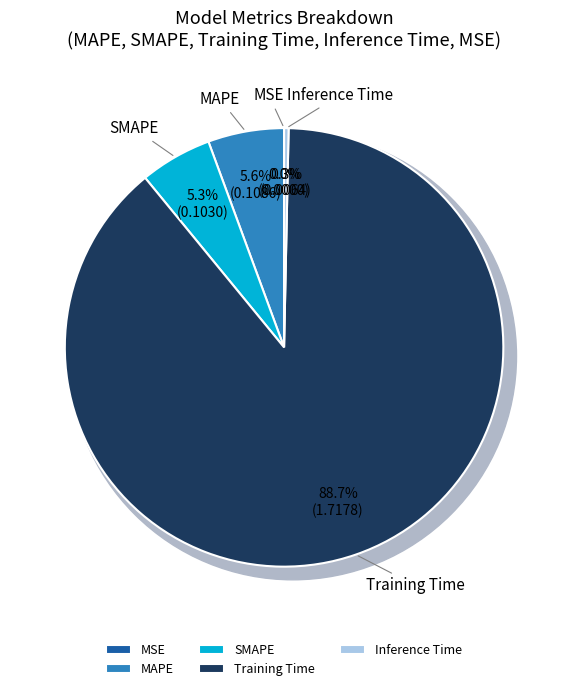

What is the majority slice?

Training Time